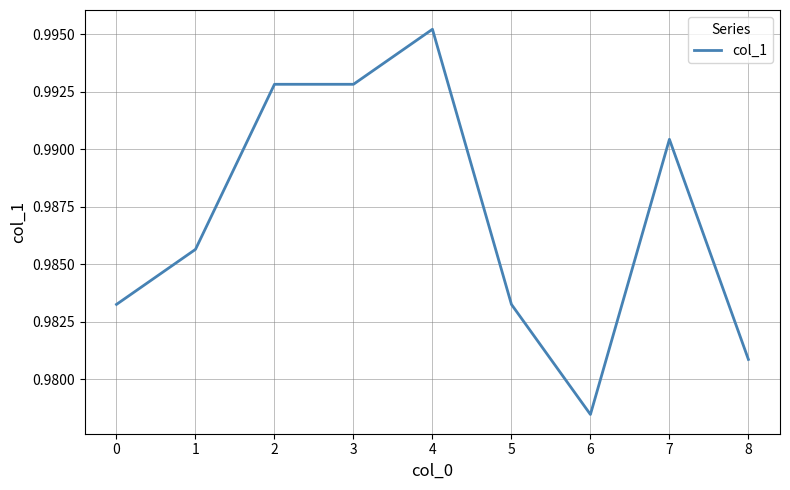

Is it true that the value at 3 is 0.3?

False